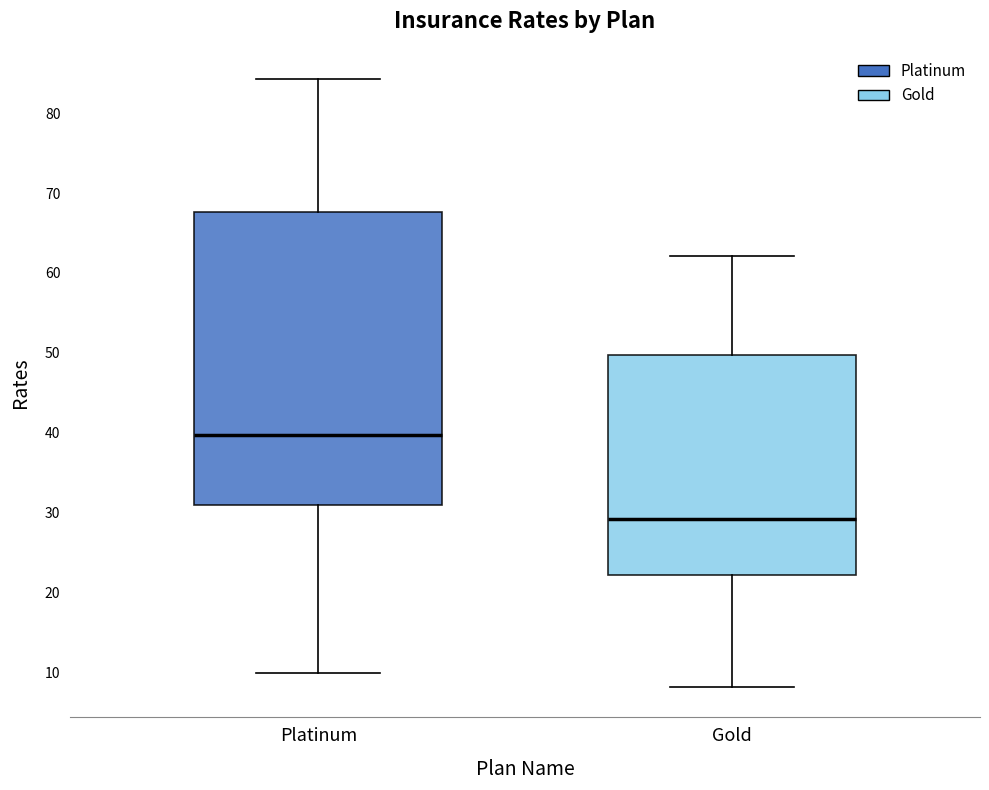

Reading left to right, read every box against the y-axis: the position of its median line, the range the box covers, and the ends of its whiskers. The values are not printed on the chart, so give them approximately, as read against the axis.

Platinum: median 40, box 31 to 68, whiskers 10 to 84
Gold: median 29, box 22 to 50, whiskers 8 to 62